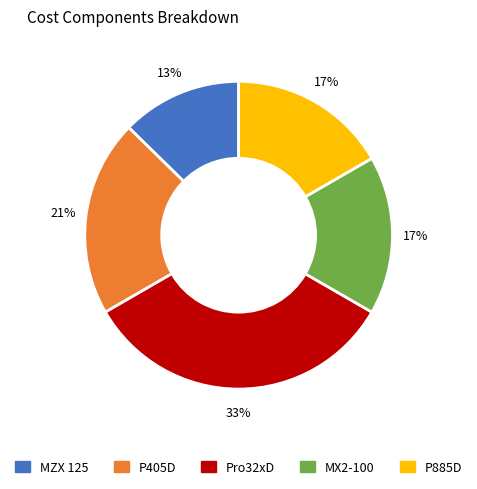

To the nearest percent, what is the difference between the MZX 125 and MX2-100 slice percentages?

4%